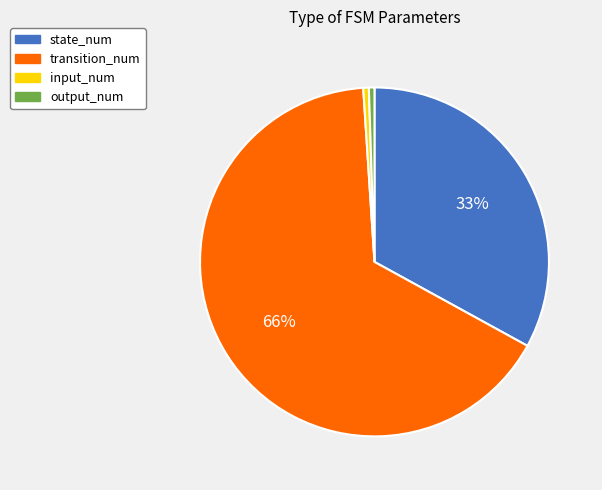

Which category has the biggest portion of the pie?

transition_num